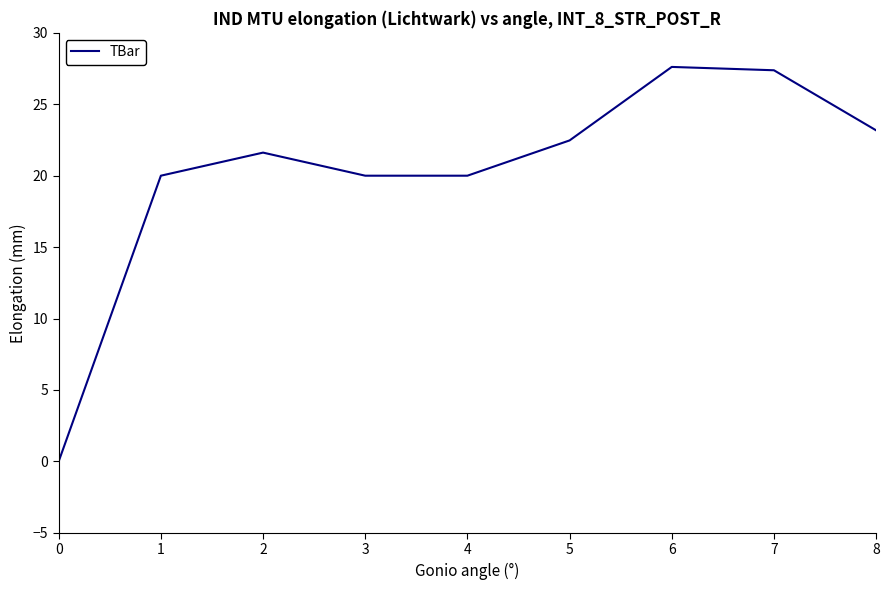

Reading left to right, transcribe all the data shown in this chart.

0.0	20.0	21.6	20.0	20.0	22.5	27.6	27.4	23.2